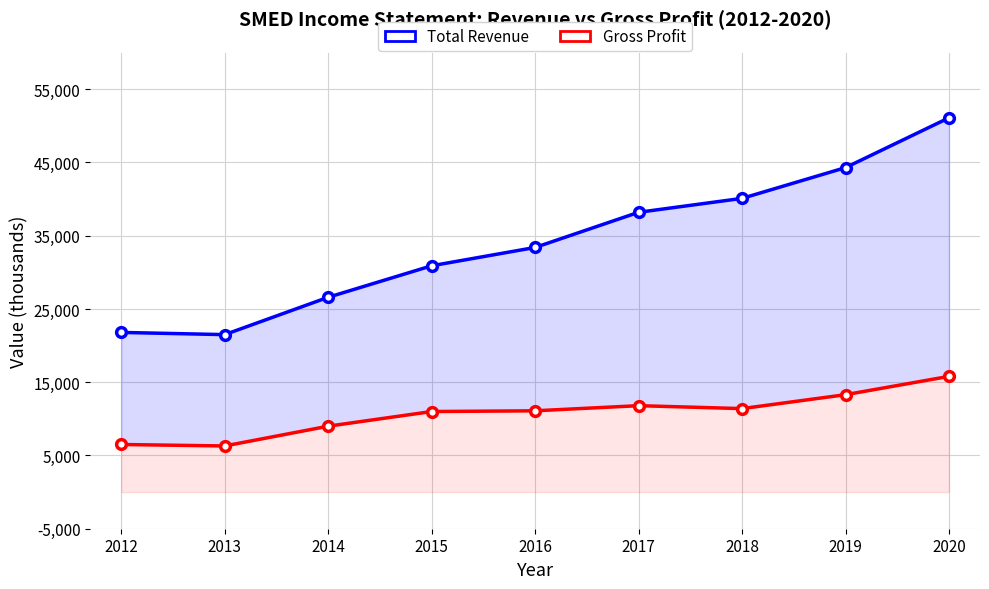

Rank the series by their average value, from highest to lowest.

Total Revenue, Gross Profit